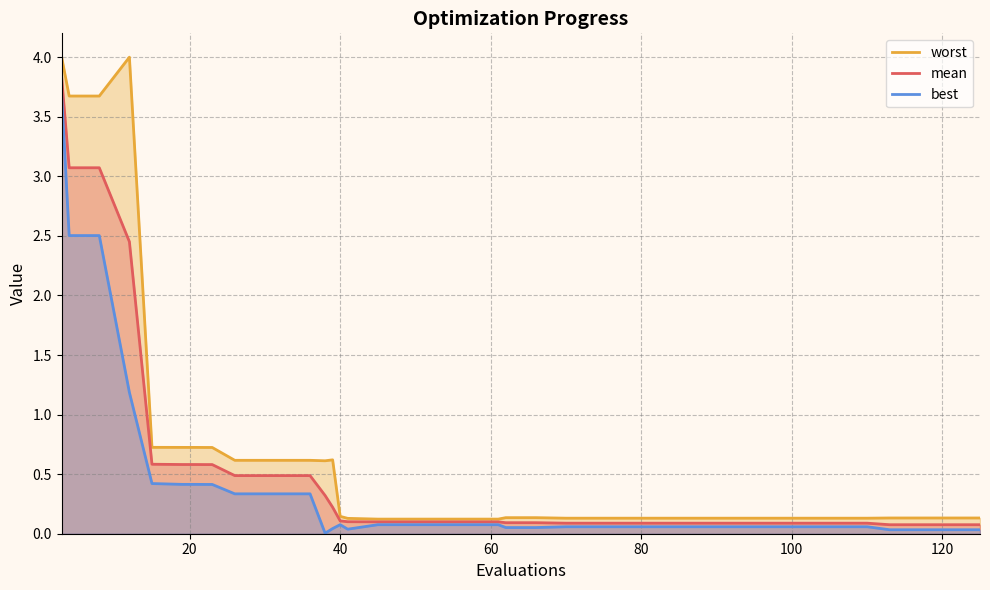

Reading right to left, what are all the values shown in this chart?

worst: 0.1	0.1	0.1	0.1	0.1	0.1	0.1	0.1	0.1	0.1	0.1	0.1	0.1	0.1	0.1	0.1	0.1	0.1	0.1	0.1	0.1	0.1	0.1	0.1	0.6	0.6	0.6	0.6	0.6	0.6	0.6	0.7	0.7	0.7	0.7	0.7	4.0	3.7	3.7	4.0
mean: 0.1	0.1	0.1	0.1	0.1	0.1	0.1	0.1	0.1	0.1	0.1	0.1	0.1	0.1	0.1	0.1	0.1	0.1	0.1	0.1	0.1	0.1	0.1	0.1	0.2	0.3	0.5	0.5	0.5	0.5	0.5	0.6	0.6	0.6	0.6	0.6	2.5	3.1	3.1	3.8
best: 0.0	0.0	0.0	0.0	0.1	0.1	0.1	0.1	0.1	0.1	0.1	0.1	0.1	0.1	0.1	0.1	0.1	0.1	0.1	0.1	0.1	0.1	0.0	0.1	0.0	0.0	0.3	0.3	0.3	0.3	0.3	0.4	0.4	0.4	0.4	0.4	1.2	2.5	2.5	3.7